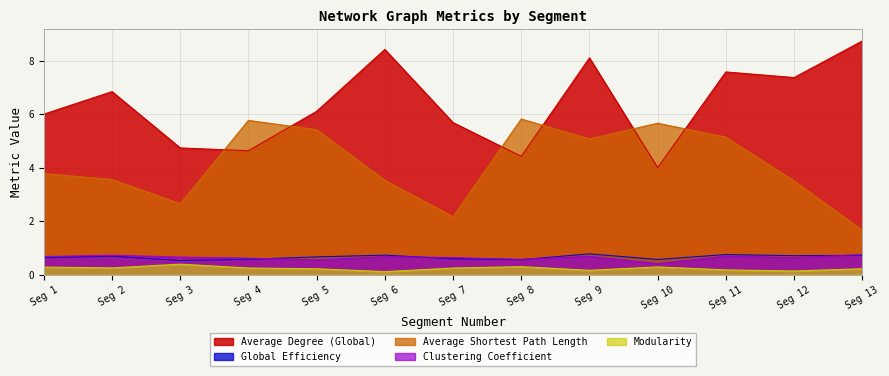

At how many categories does at least one series exceed 4?

13